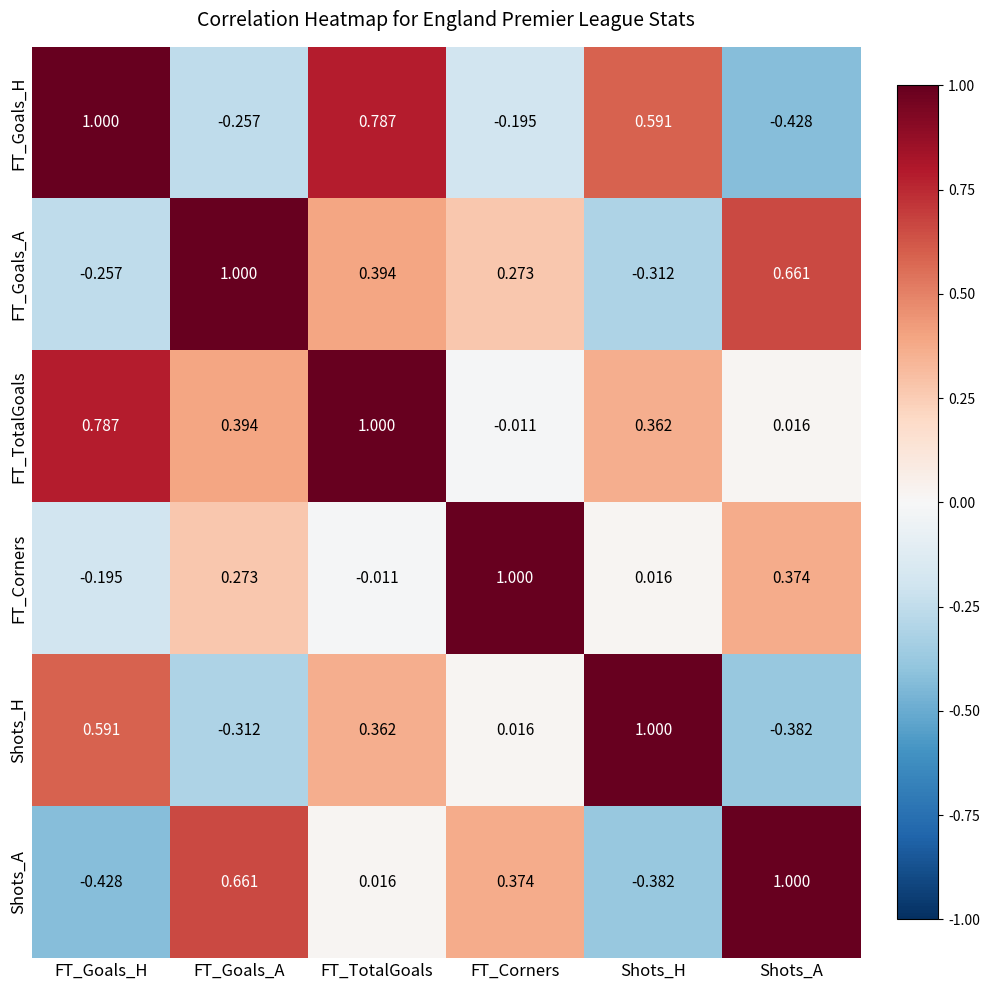

Which category has the highest value in the Shots_H series?

Shots_H